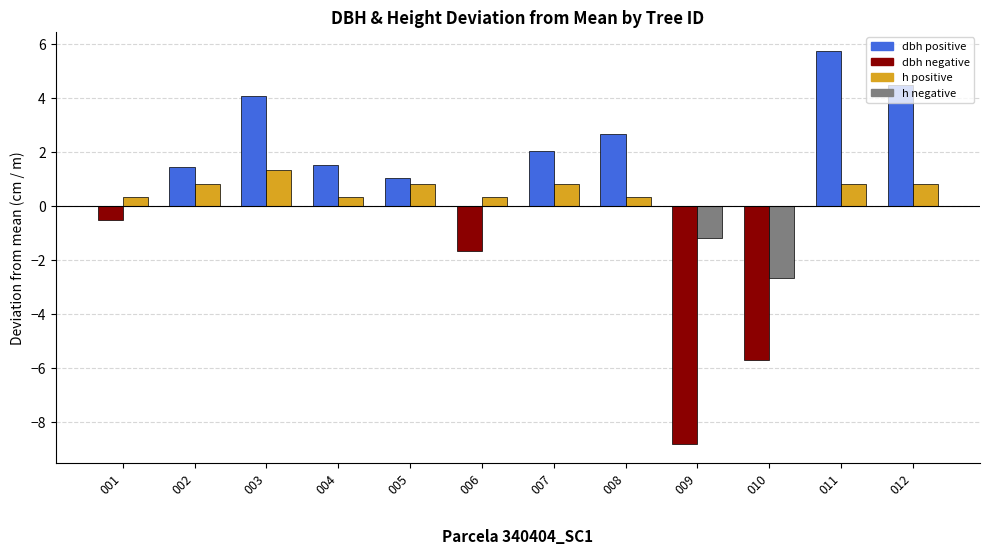

How many bars are there in total?

24